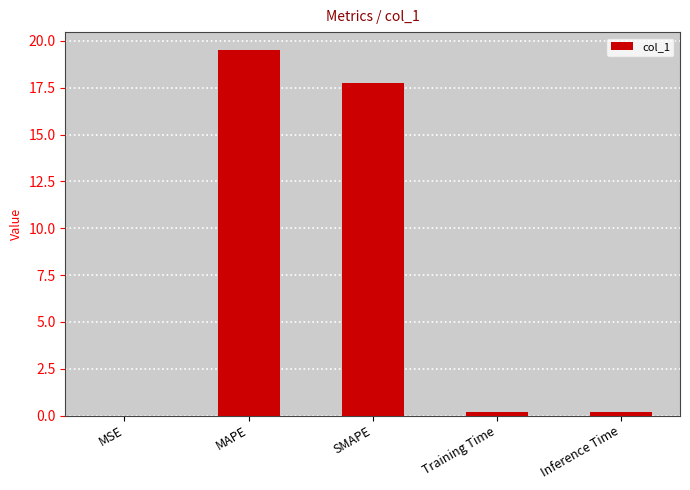

Count the number of categories in the chart.

5